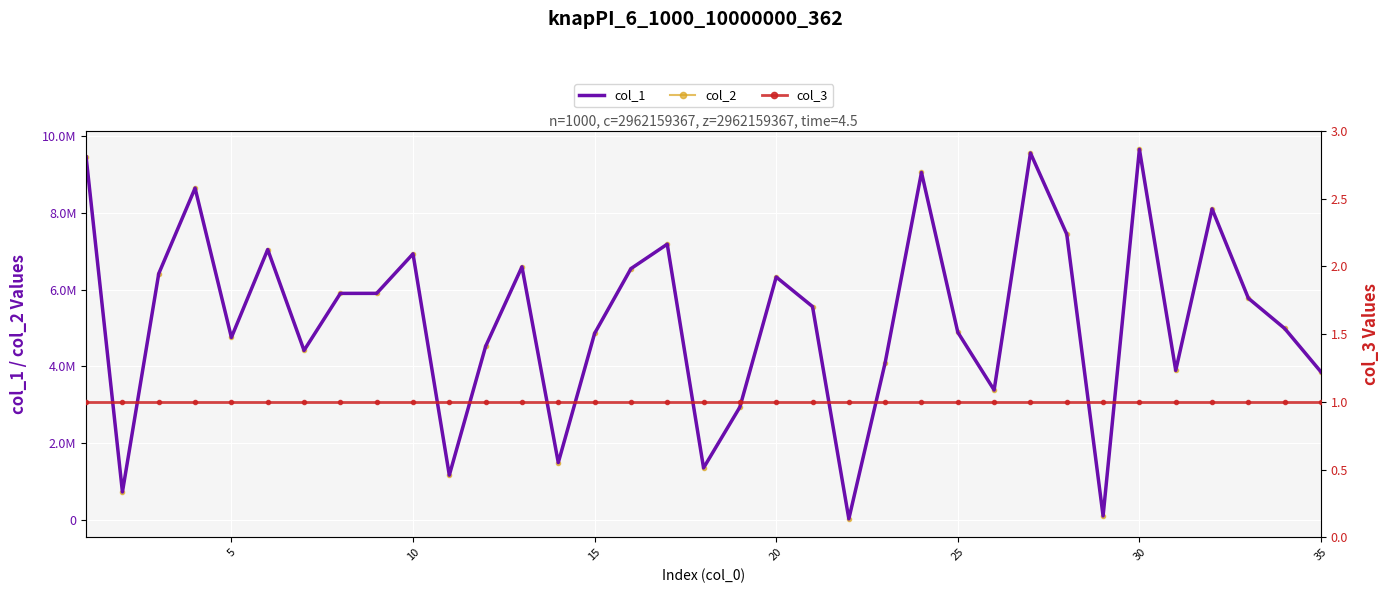

True or false: col_3 and col_1 cross at least once.

False